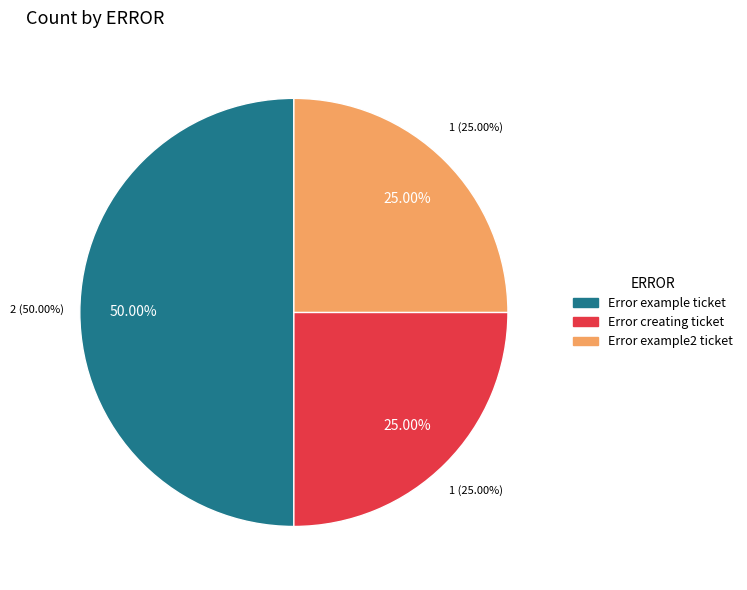

What is the smallest slice in the pie chart?

Error creating ticket